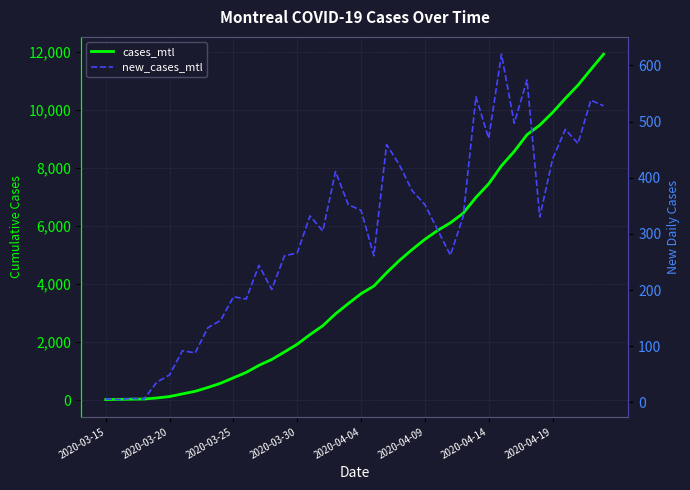

What is the lowest value of the new_cases_mtl series?

5